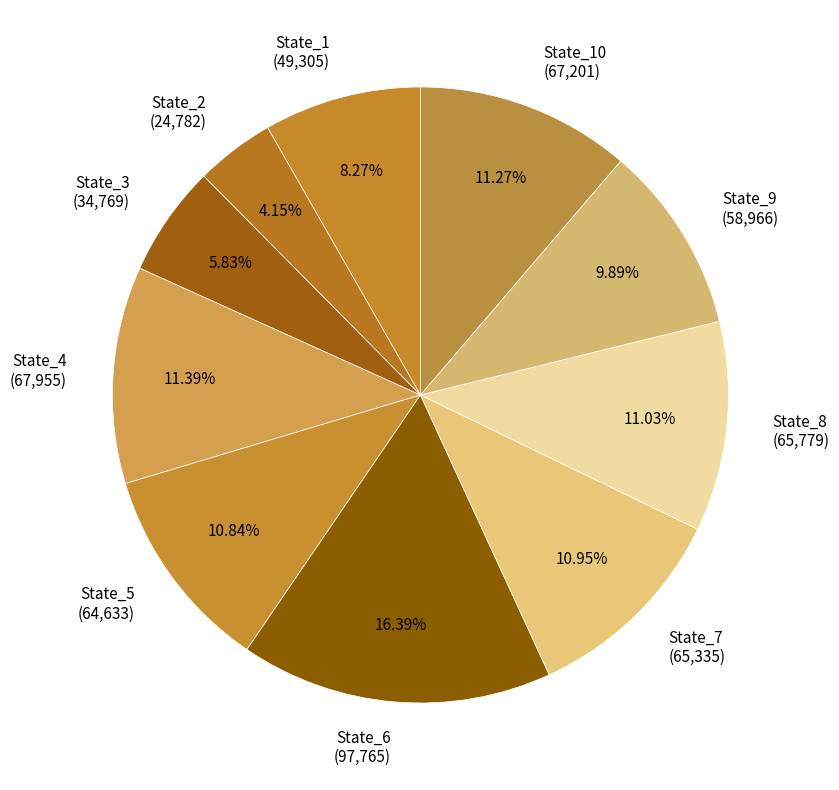

Between State_3 (34,769) and State_6 (97,765), which is larger?

State_6 (97,765)